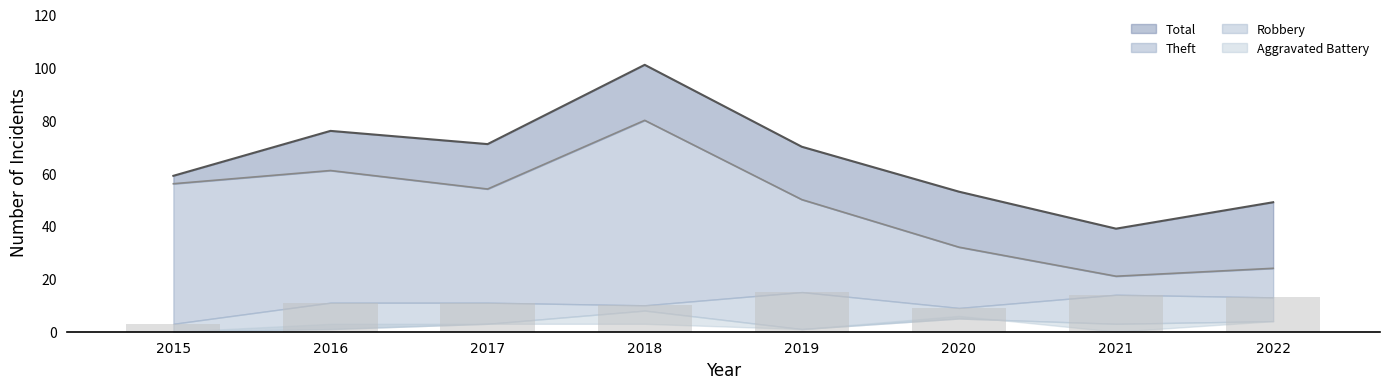

Reading left to right, list all the values displayed in this chart.

Total_line: 2015=59	2016=76	2017=71	2018=101	2019=70	2020=53	2021=39	2022=49
Theft_line: 2015=56	2016=61	2017=54	2018=80	2019=50	2020=32	2021=21	2022=24
Robbery_bar: 2015=3	2016=11	2017=11	2018=10	2019=15	2020=9	2021=14	2022=13